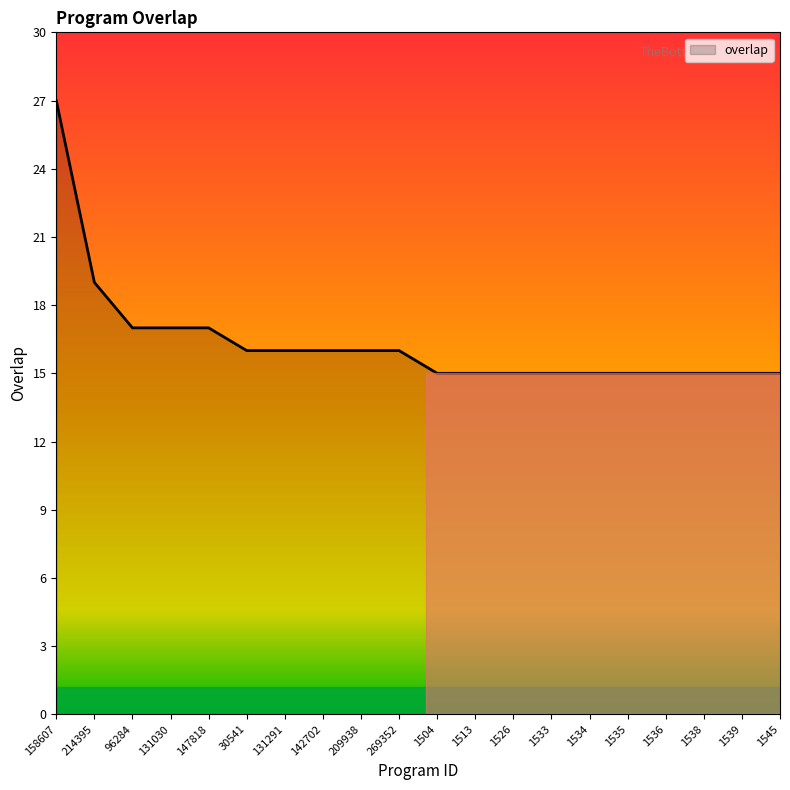

Where does the data first go above 16?

158607